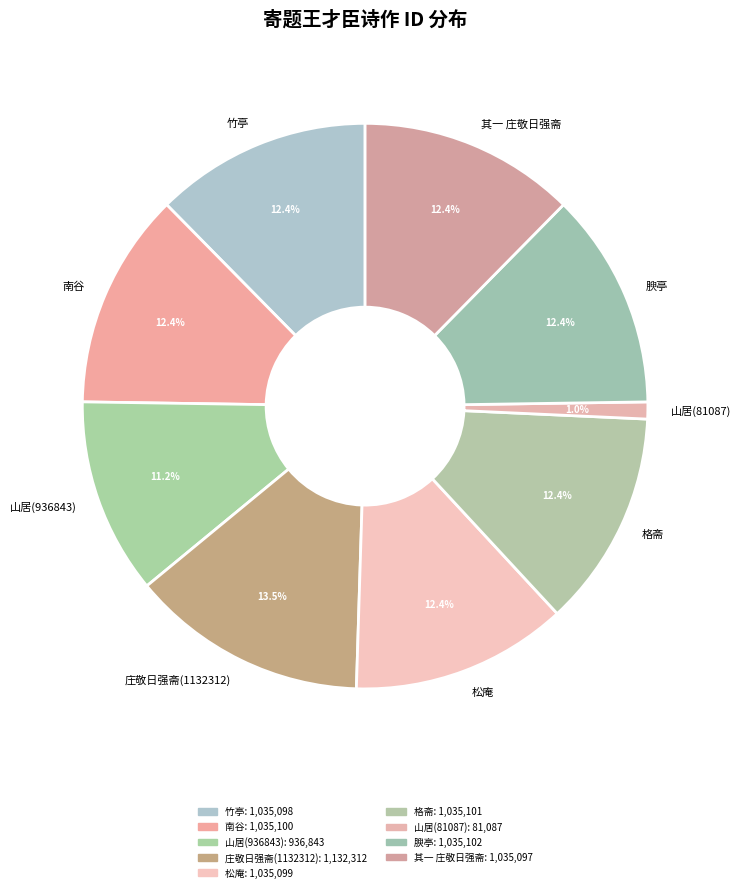

Does 南谷 represent more than half of the total?

No